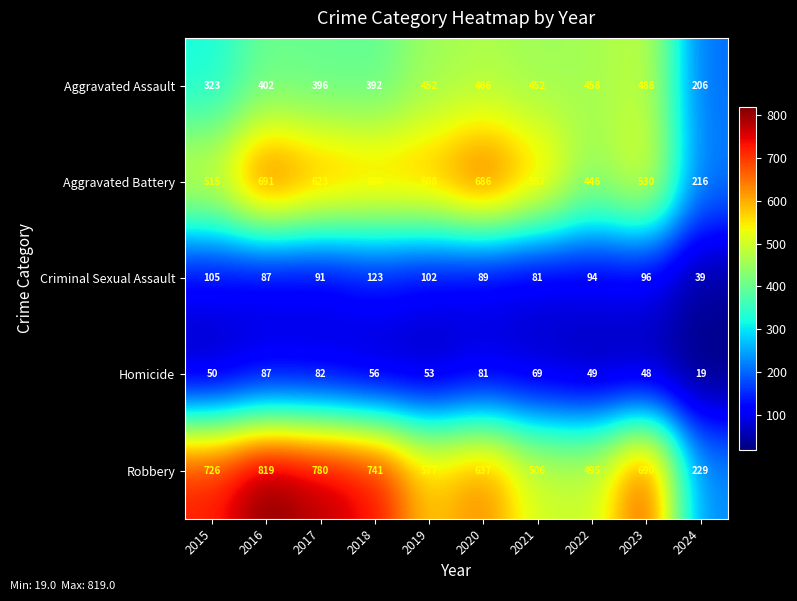

Which series changed the most between 2015 and 2020?

Aggravated Battery